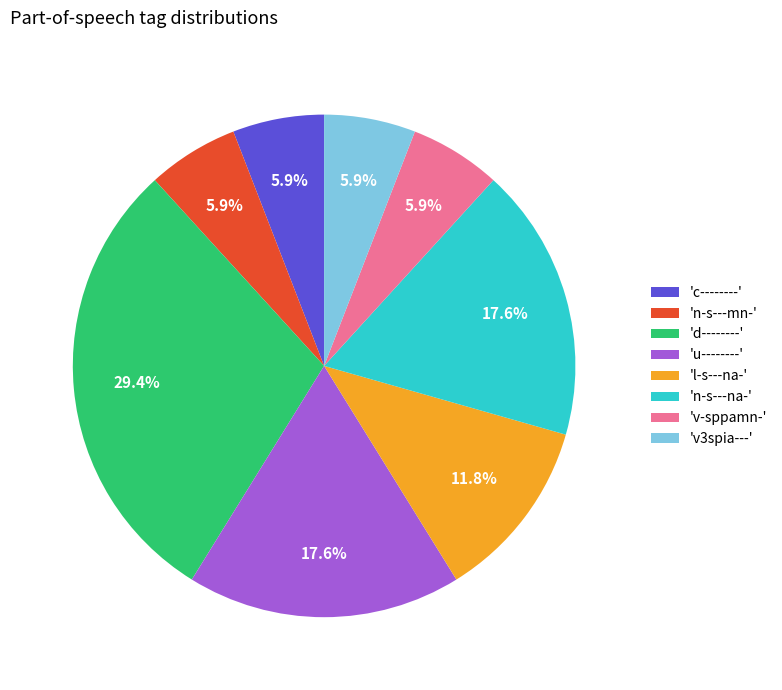

Do 'c--------' and 'v-sppamn-' together represent more than half of the pie?

No